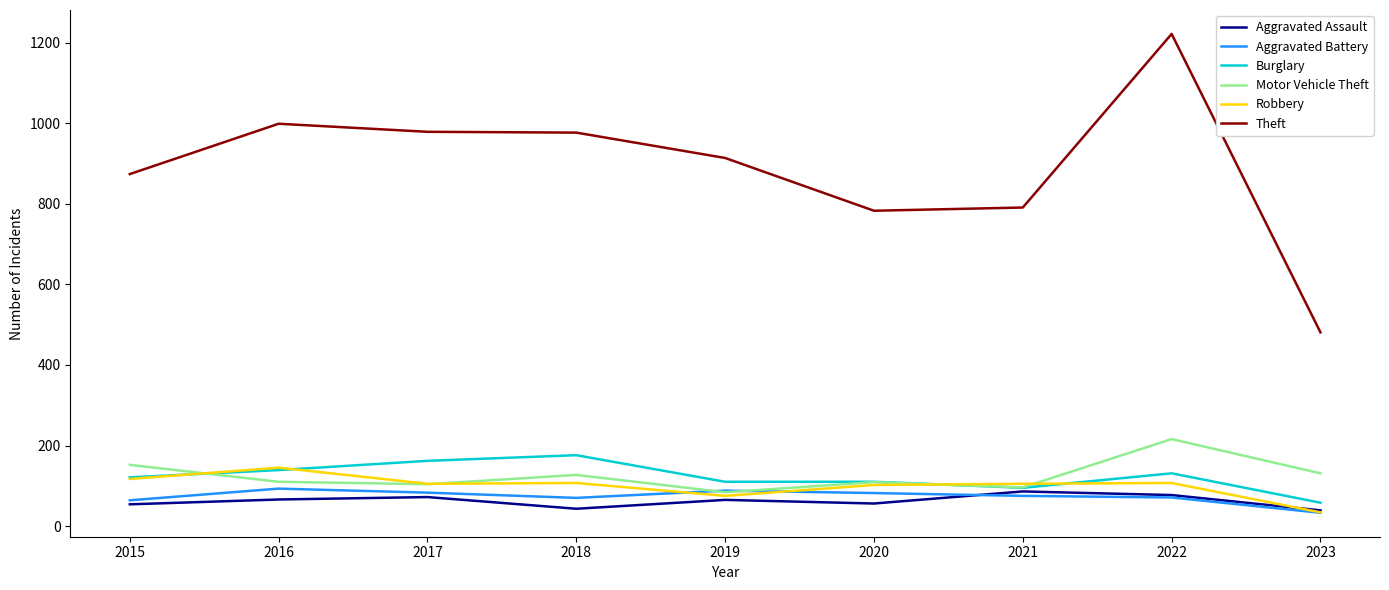

Which series has the widest spread of values?

Theft